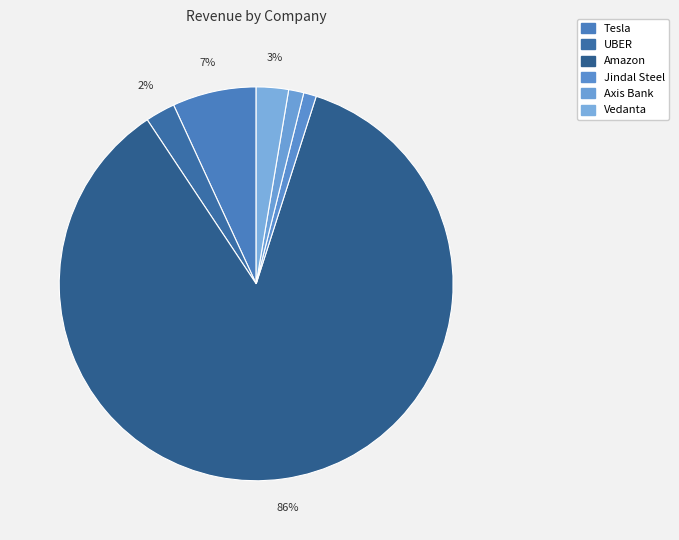

To the nearest percent, what is the difference between the largest and smallest slice percentages?

85%